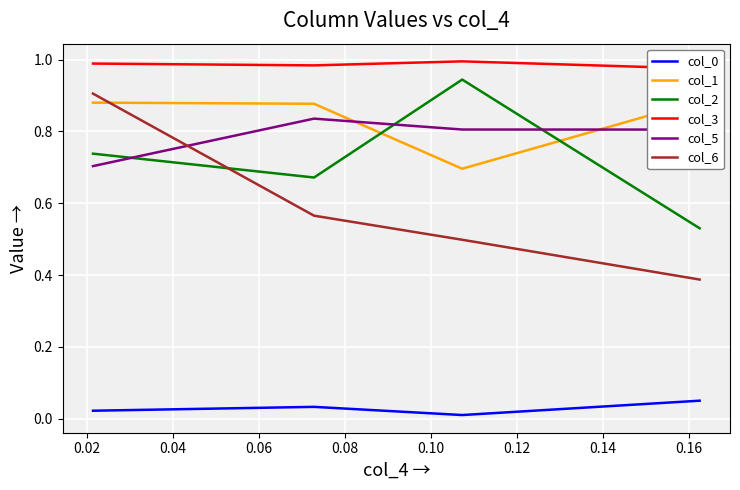

True or false: col_0 and col_5 intersect in this chart.

False